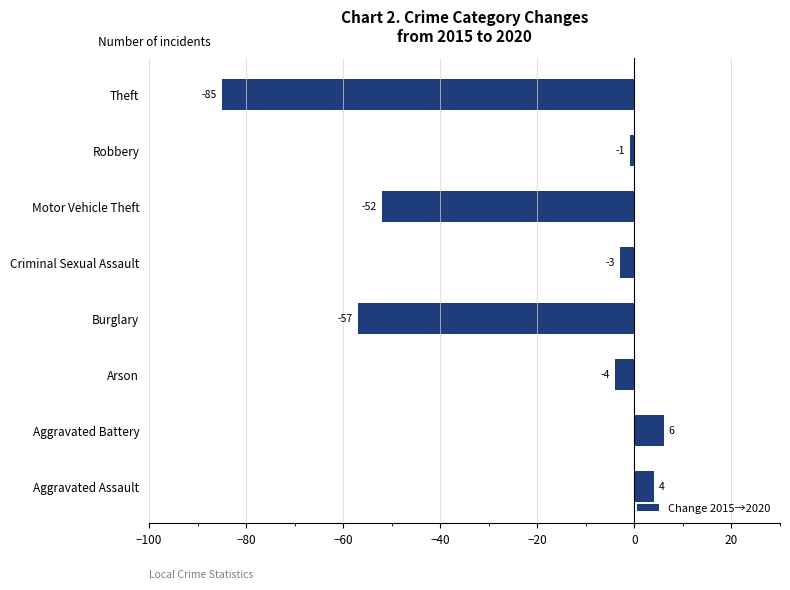

How many bars are there in total?

8